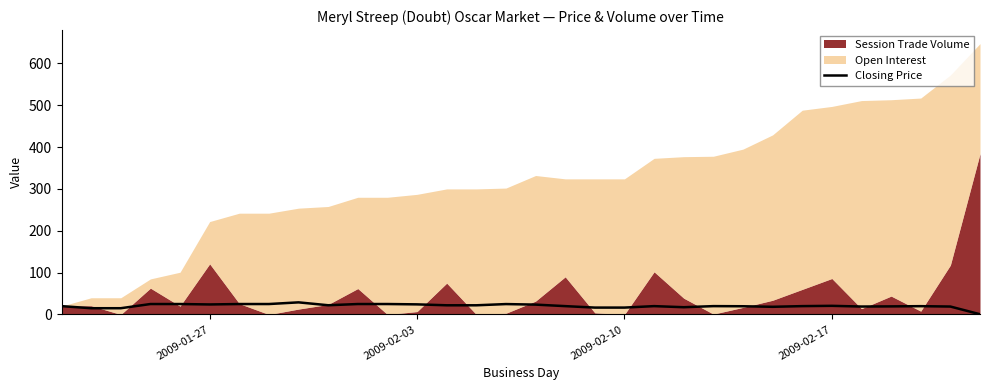

How many data points does each series have?

32